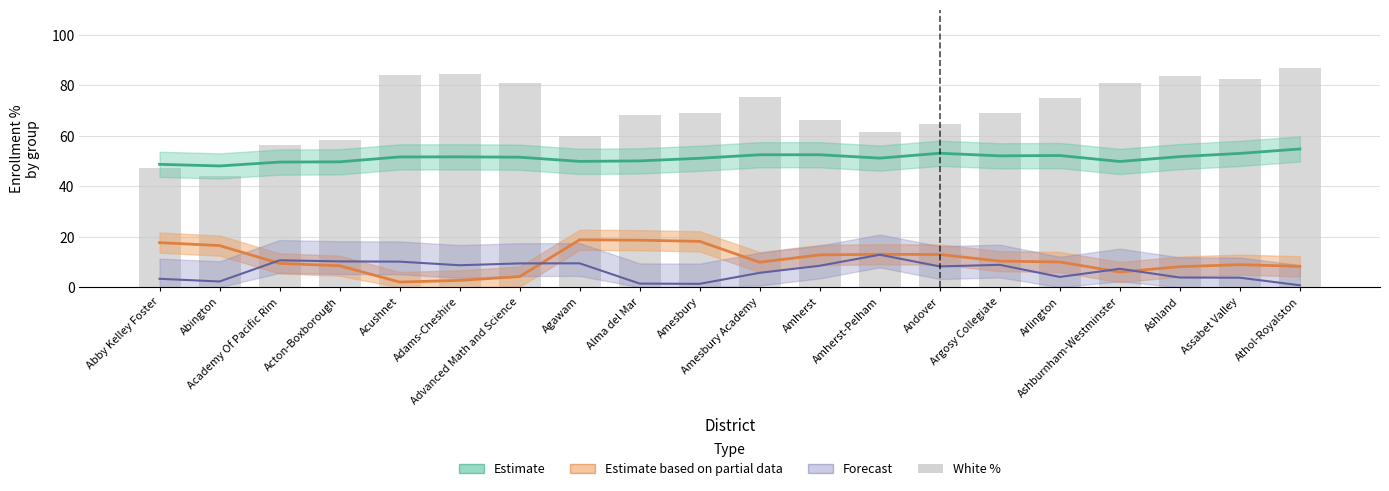

What is the difference between the Estimate based on partial data (Hispanic %) values at Academy Of Pacific Rim and Acushnet?

7.4